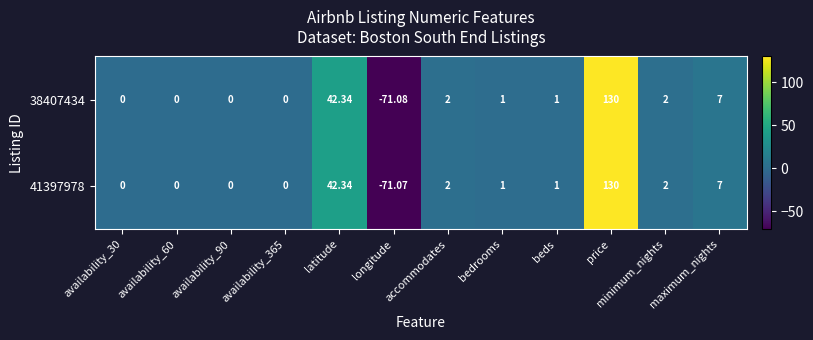

At which label does 38407434 first exceed 1?

latitude